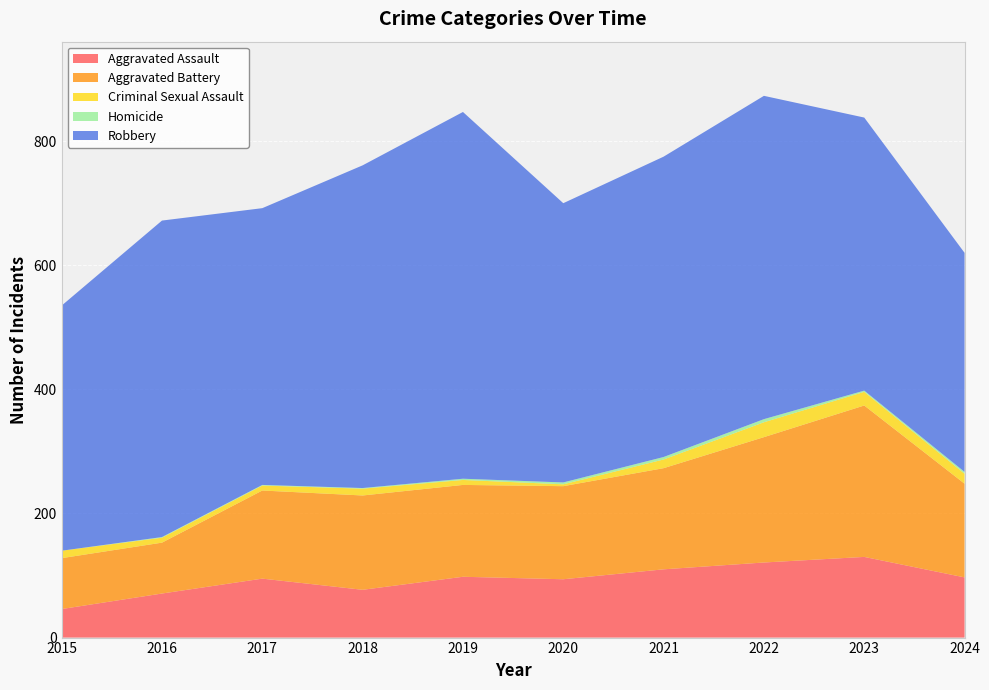

Reading left to right, extract all data points from this chart.

Aggravated Assault: 46	71	95	77	98	94	110	121	130	97
Aggravated Battery: 82	82	142	152	148	150	163	202	244	151
Criminal Sexual Assault: 12	8	8	11	8	3	14	24	22	16
Homicide: 0	1	1	1	2	3	4	5	2	3
Robbery: 395	510	446	520	591	450	484	521	440	353